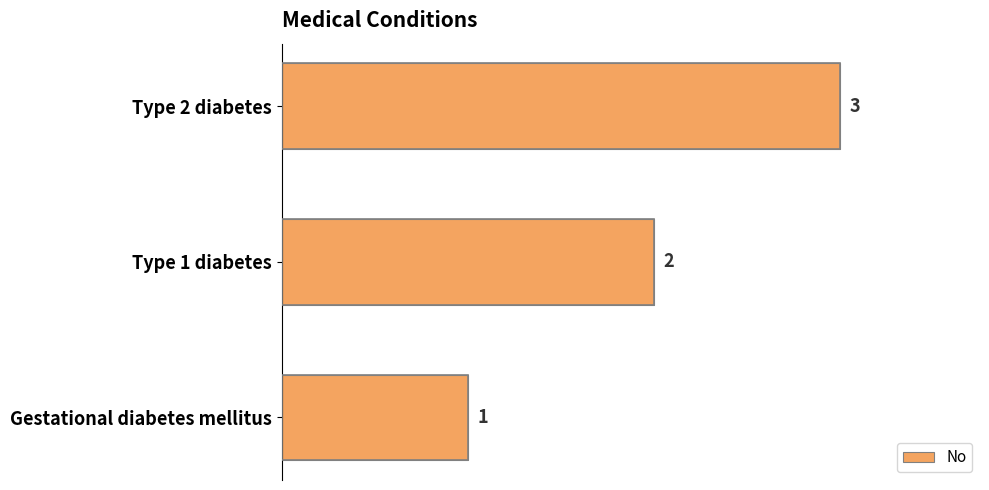

Which category has the highest value across all series?

Type 2 diabetes